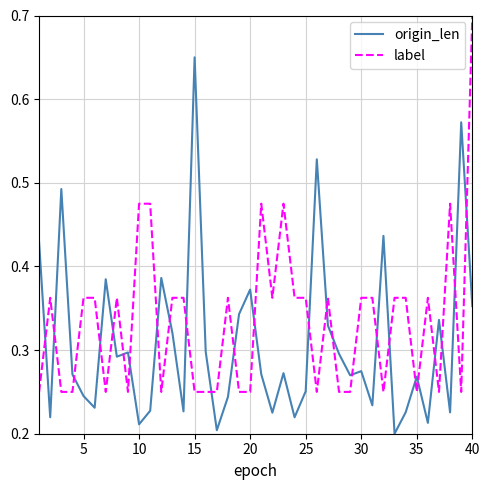

True or false: origin_len and label cross at least once.

True